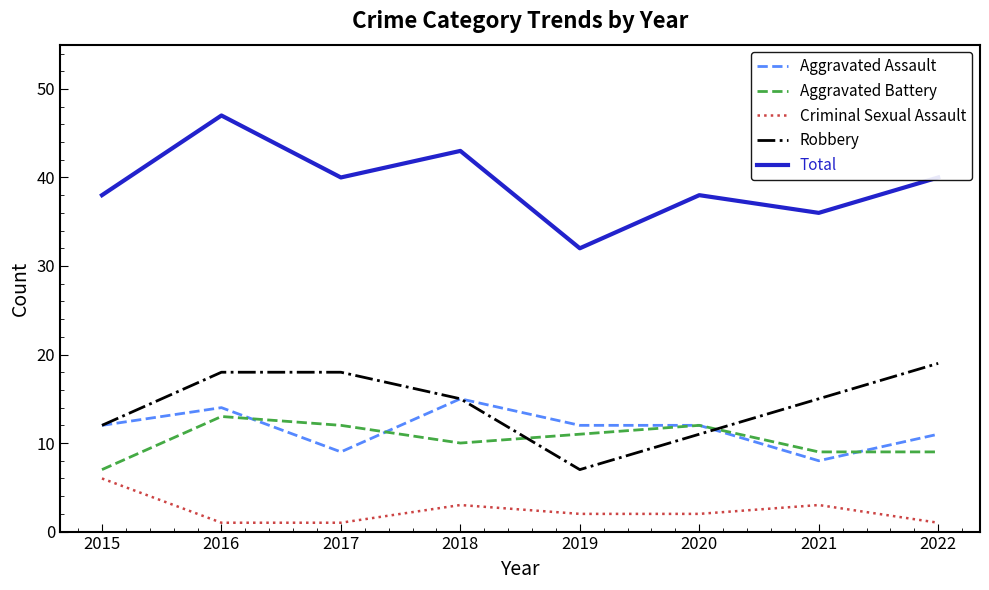

Read the Robbery value at 2015, to the nearest 5.

10